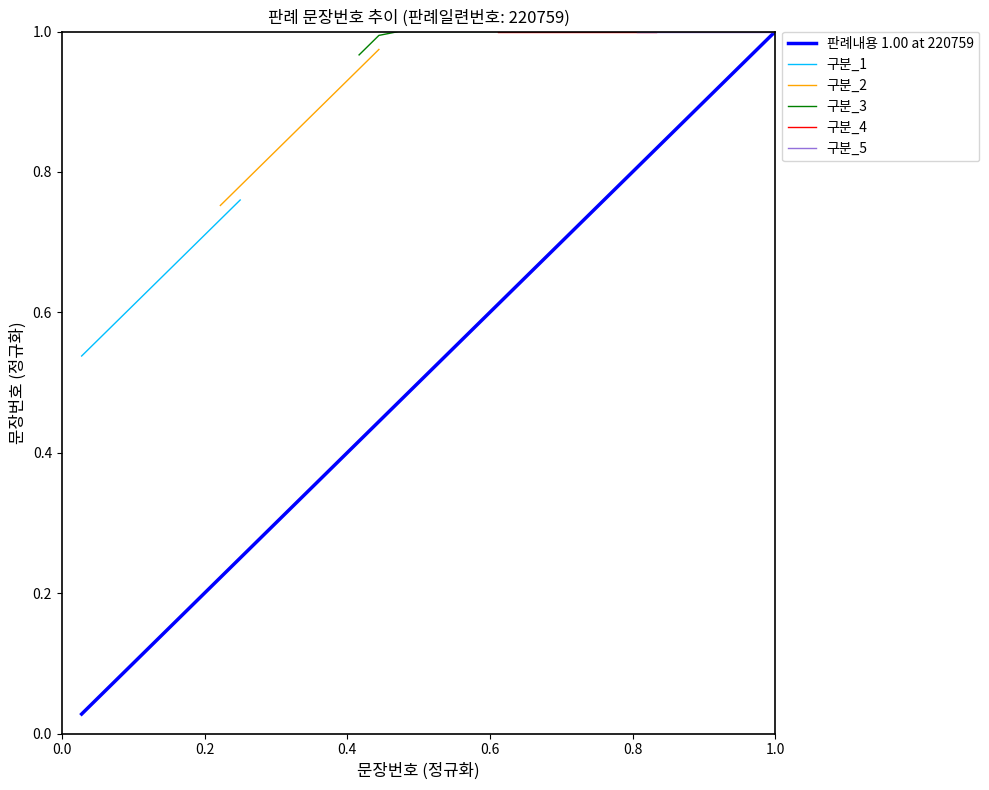

True or false: the data shows 0.0 at 0.0.

False